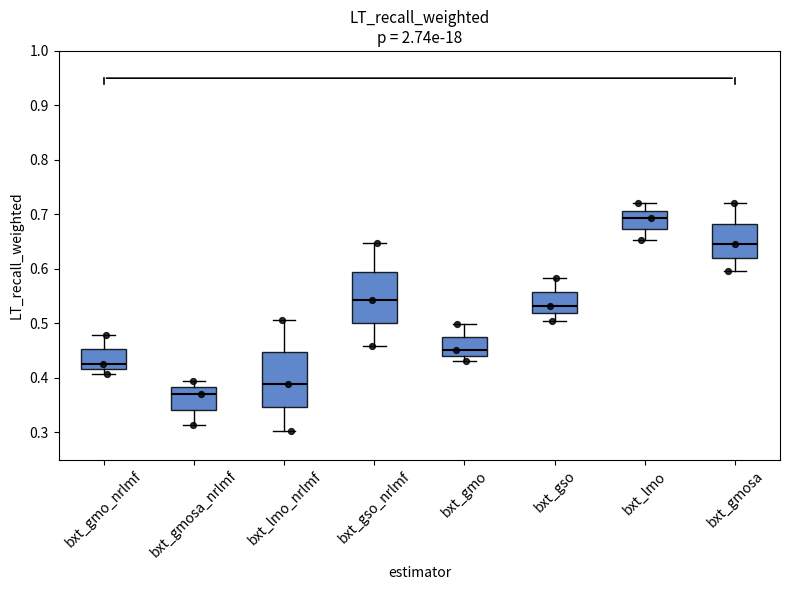

Reading left to right, transcribe this box plot: for each box, give where its median line is, the range the box spans, and where its two whiskers end, as read against the y-axis. The values are not printed on the chart, so give them approximately, as read against the axis.

bxt_gmo_nrlmf: median 0.43, box 0.42 to 0.45, whiskers 0.41 to 0.48
bxt_gmosa_nrlmf: median 0.37, box 0.34 to 0.38, whiskers 0.31 to 0.39
bxt_lmo_nrlmf: median 0.39, box 0.35 to 0.45, whiskers 0.30 to 0.51
bxt_gso_nrlmf: median 0.54, box 0.50 to 0.59, whiskers 0.46 to 0.65
bxt_gmo: median 0.45, box 0.44 to 0.47, whiskers 0.43 to 0.50
bxt_gso: median 0.53, box 0.52 to 0.56, whiskers 0.51 to 0.58
bxt_lmo: median 0.69, box 0.67 to 0.71, whiskers 0.65 to 0.72
bxt_gmosa: median 0.65, box 0.62 to 0.68, whiskers 0.60 to 0.72